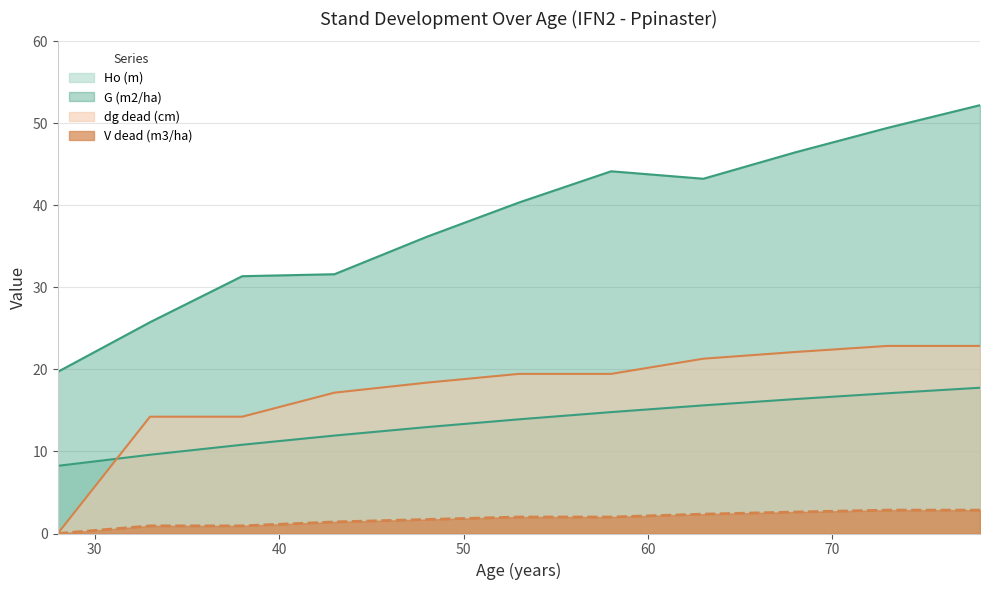

What are all the series names shown in the legend?

Ho (m), G (m2/ha), dg dead (cm), V dead (m3/ha)